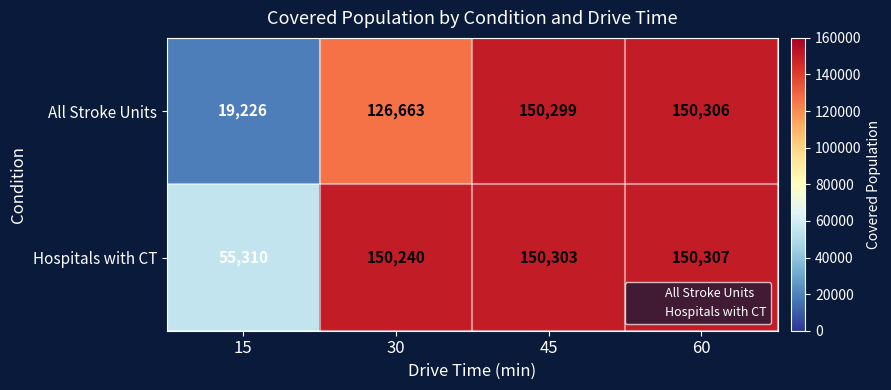

Count the number of data series in this chart.

2